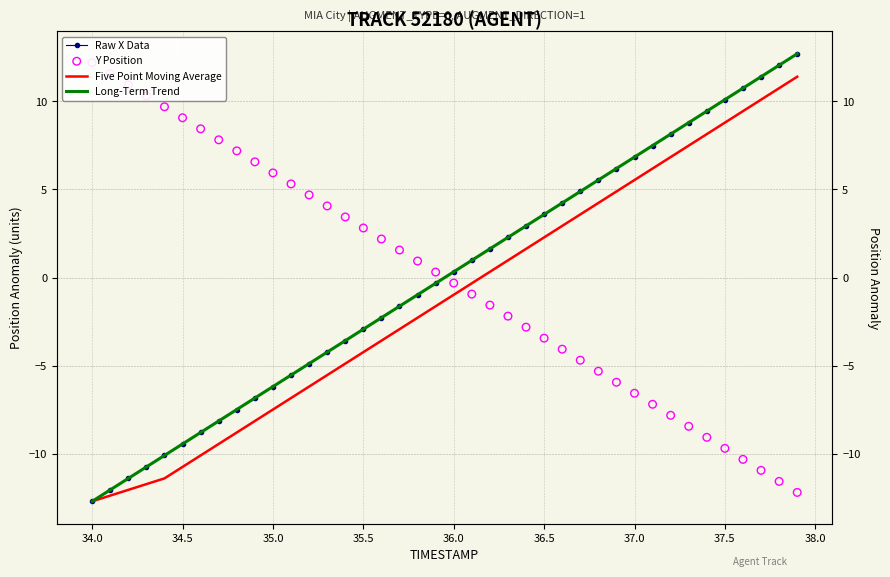

Which series contains the lowest Y value?

Long-Term Trend